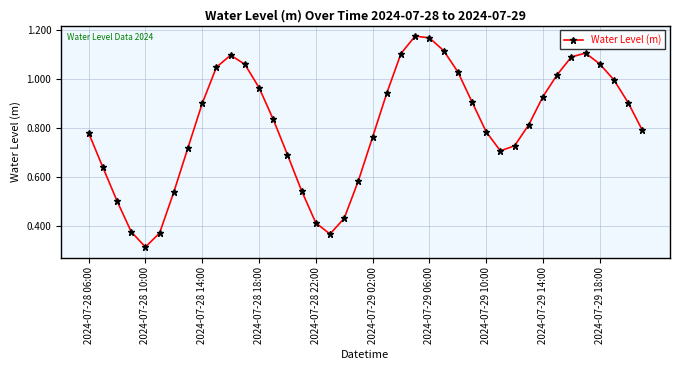

How many interior local valleys (lower than both neighbors) does the data have?

3